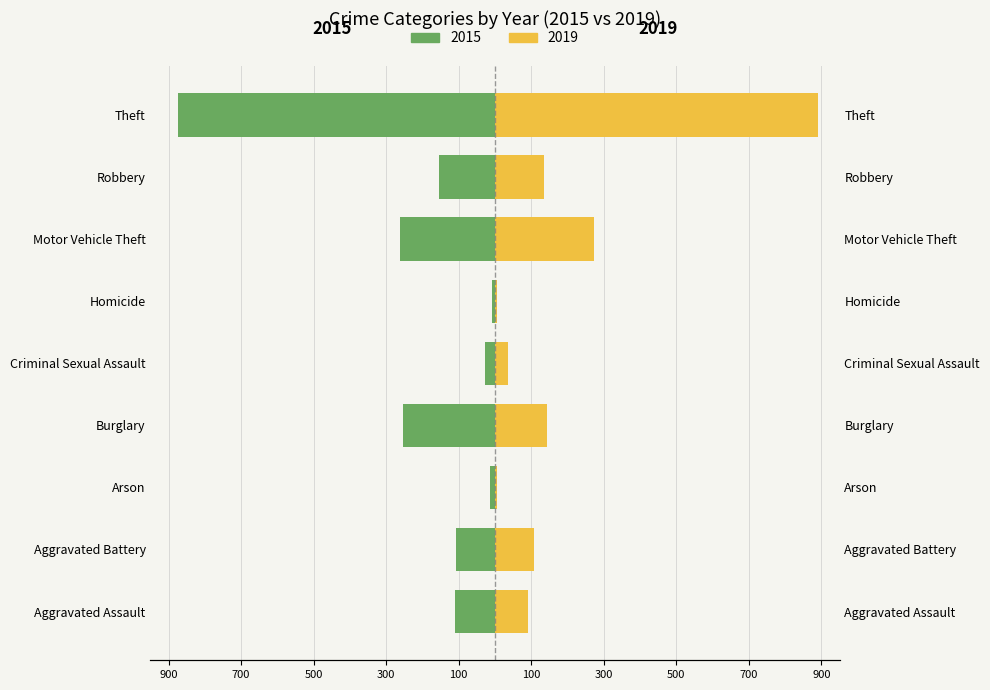

What is the highest value of the 2019 series?

891